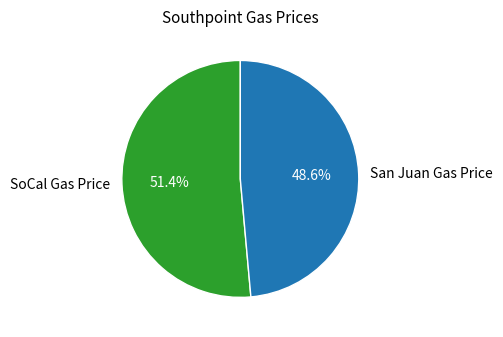

What percentage is the SoCal Gas Price slice, to the nearest percent?

51%